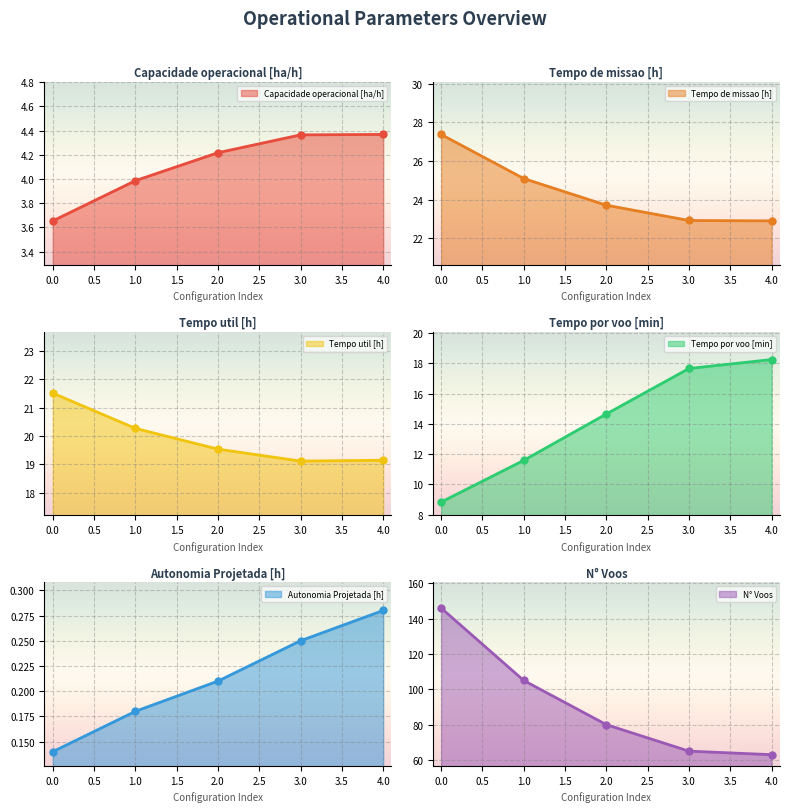

True or false: N° Voos has more than 1 interior local peaks.

False